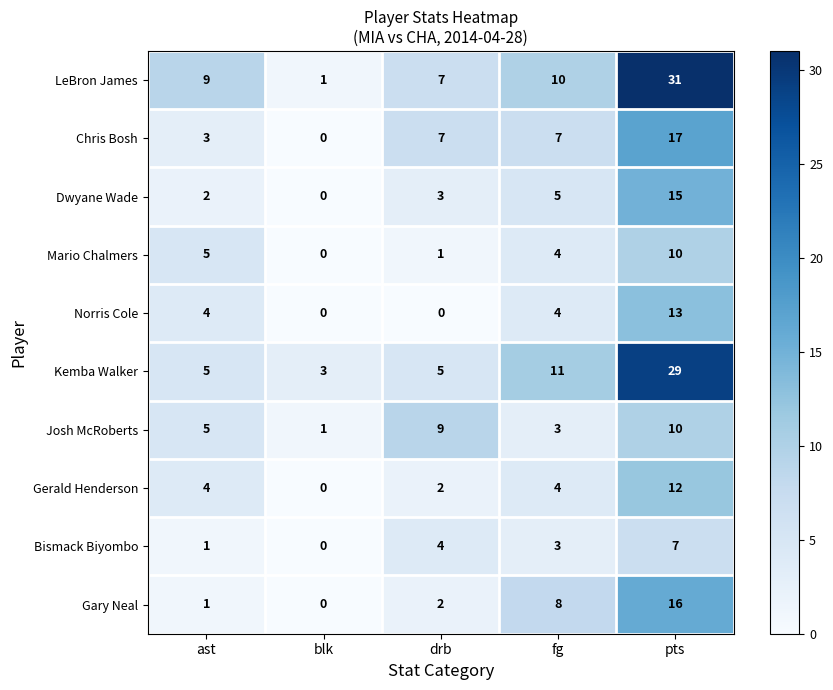

How many Chris Bosh values are between 3 and 7?

3